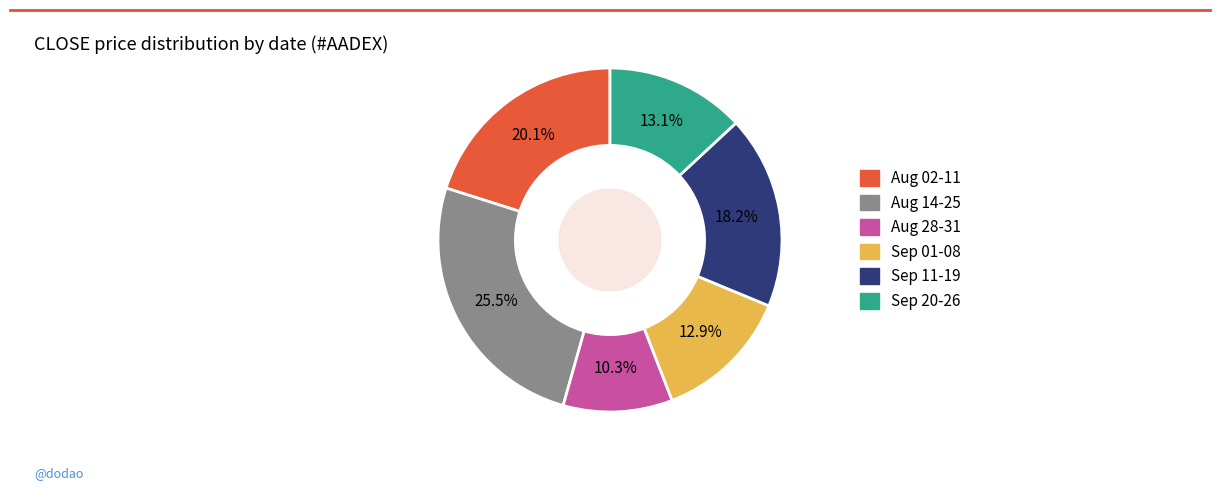

Is there any slice that represents more than half of the pie?

No